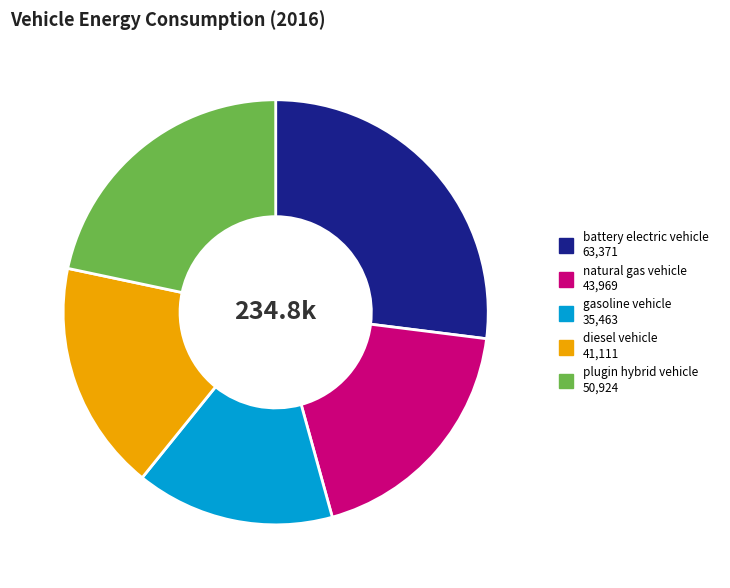

What is the smallest slice in the pie chart?

gasoline vehicle